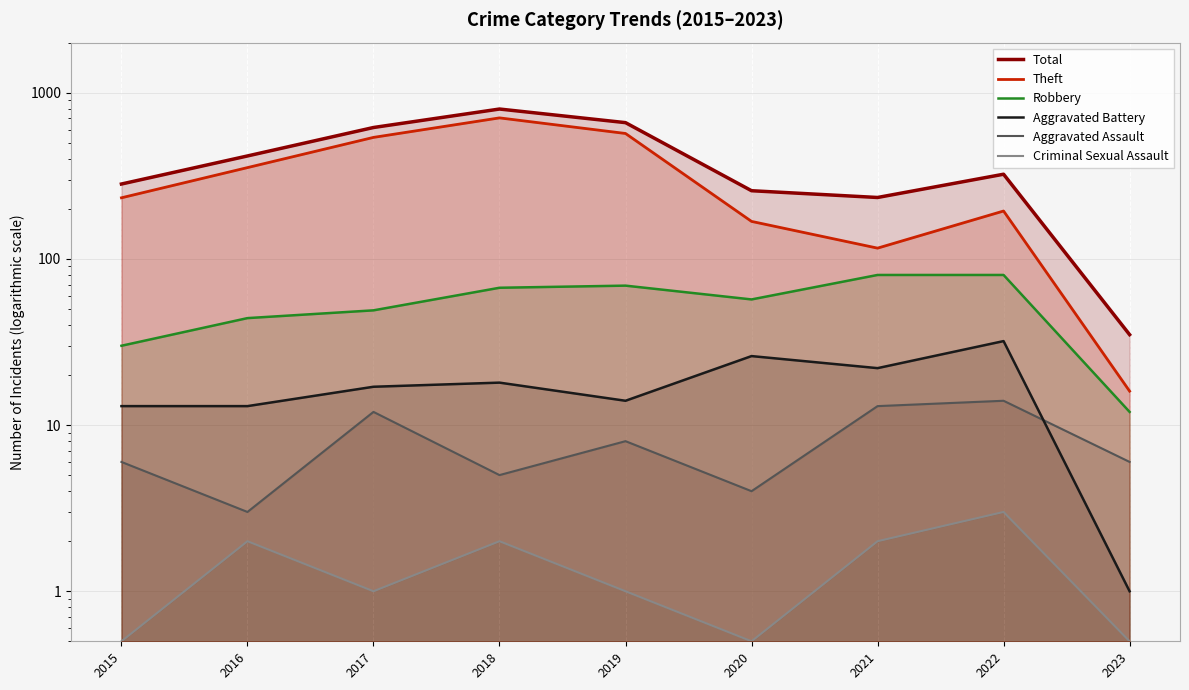

Count the Criminal Sexual Assault values in the range 0 to 2.

8